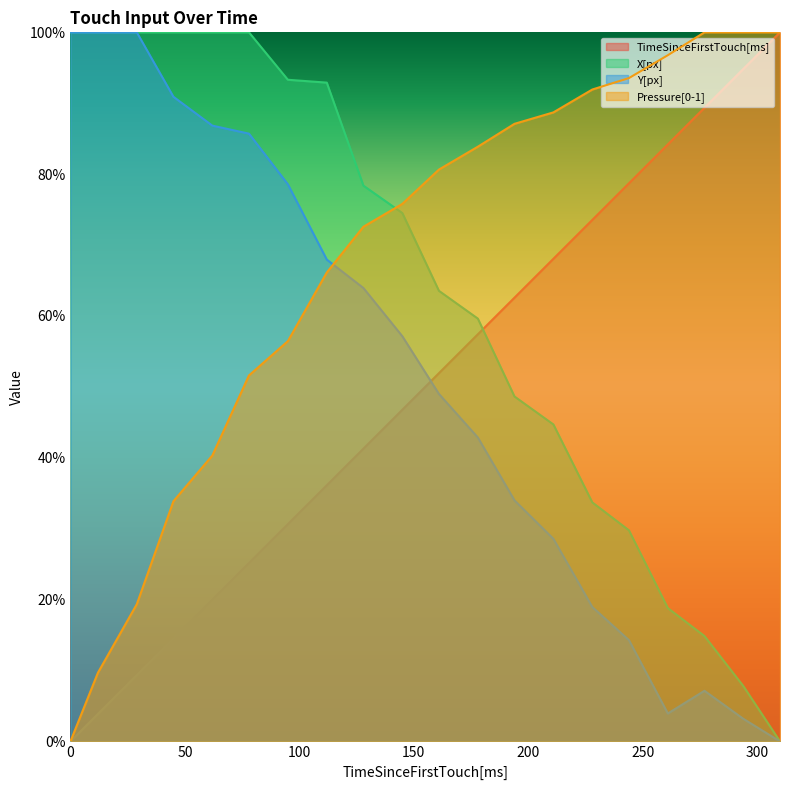

What is the value of the X[px] point at the 1st from the left?

100.0